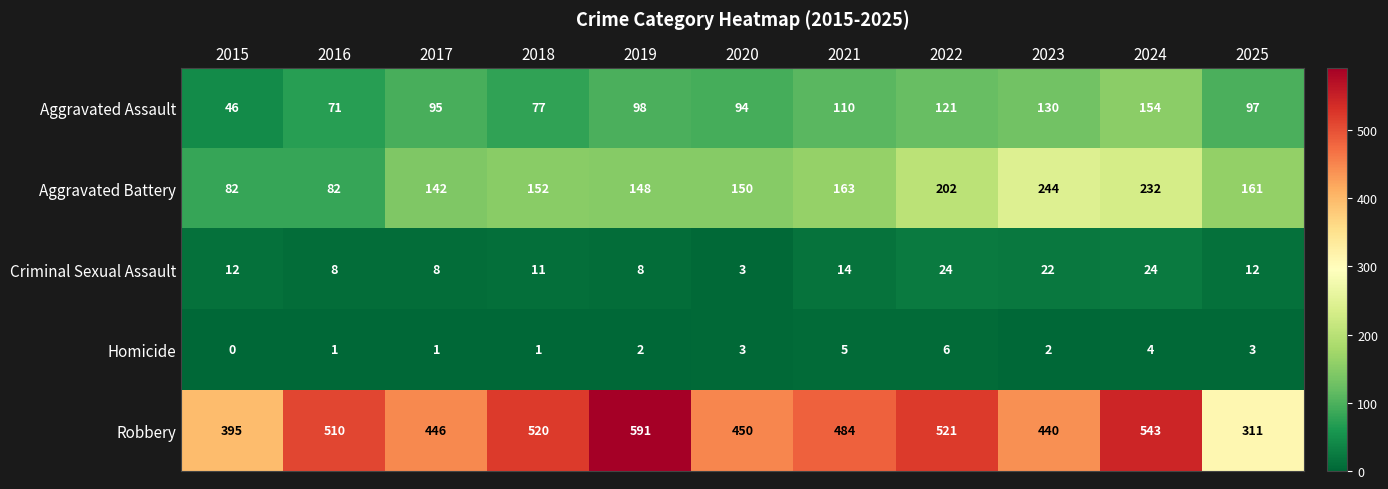

At 2025, list the series in order from smallest to largest.

Homicide, Criminal Sexual Assault, Aggravated Assault, Aggravated Battery, Robbery